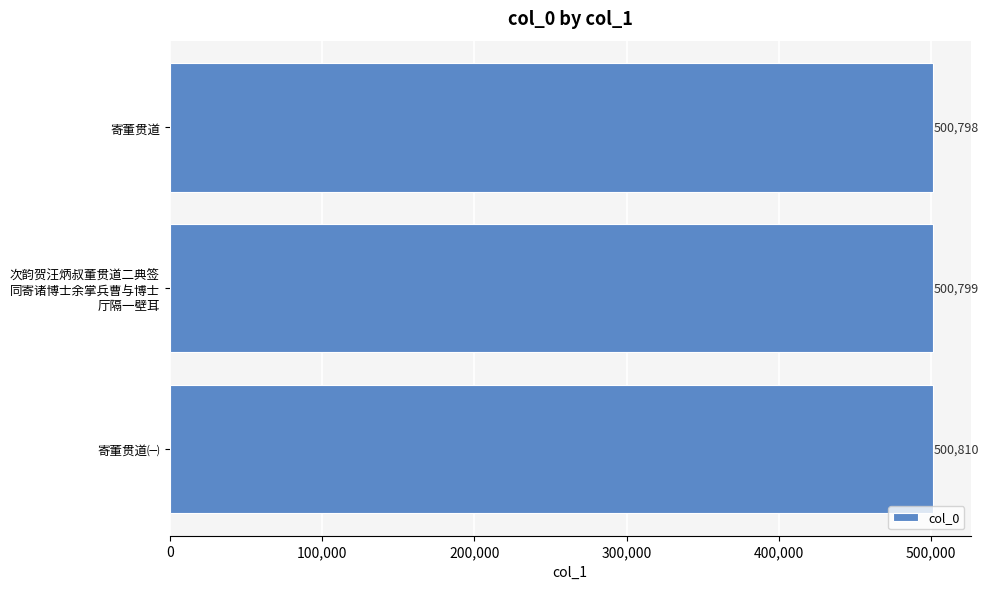

What is the difference between the maximum and minimum values?

12